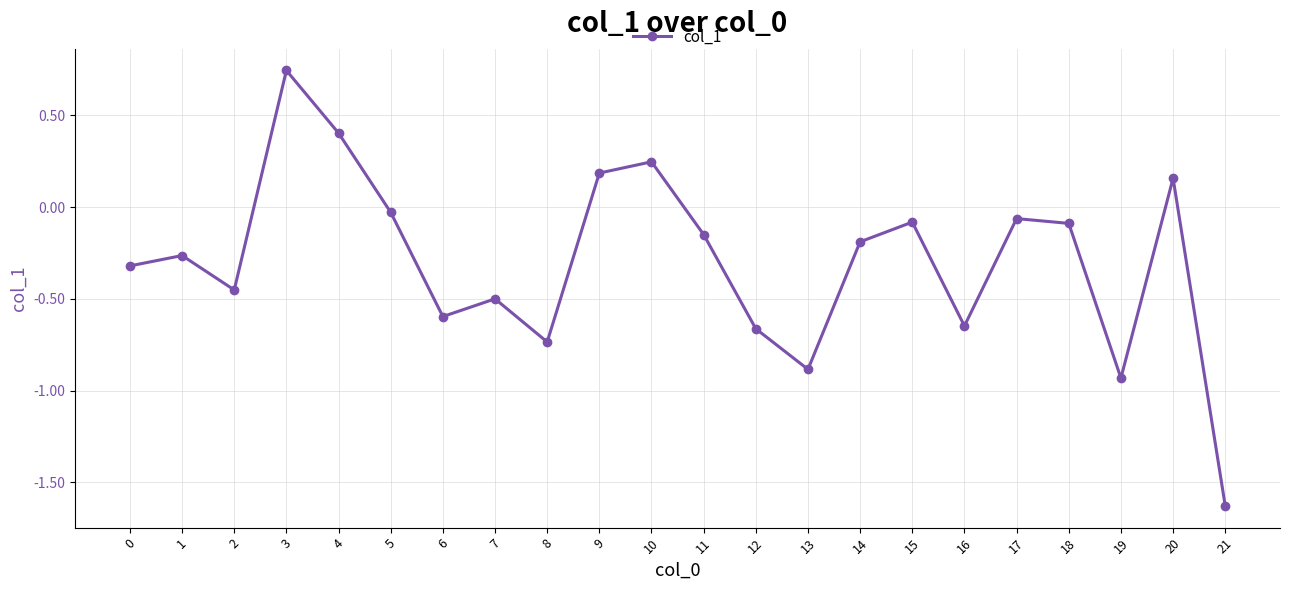

True or false: the data shows -0.1 at 18.

True